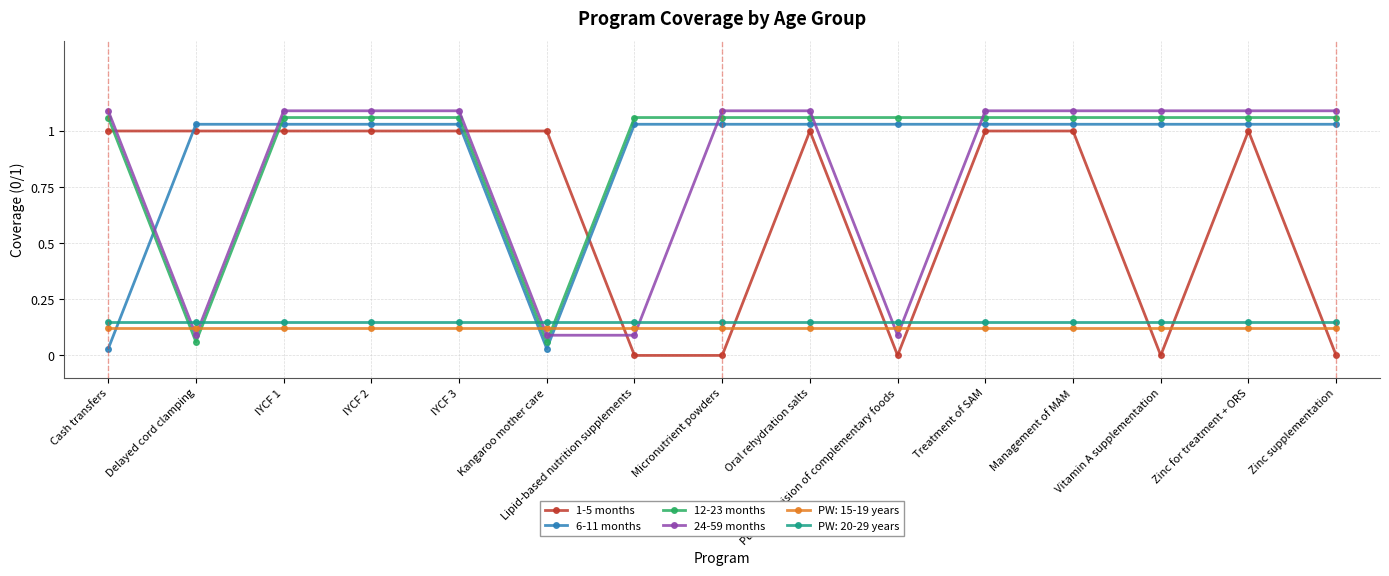

Where do 6-11 months and 12-23 months first cross each other?

Cash transfers and Delayed cord clamping